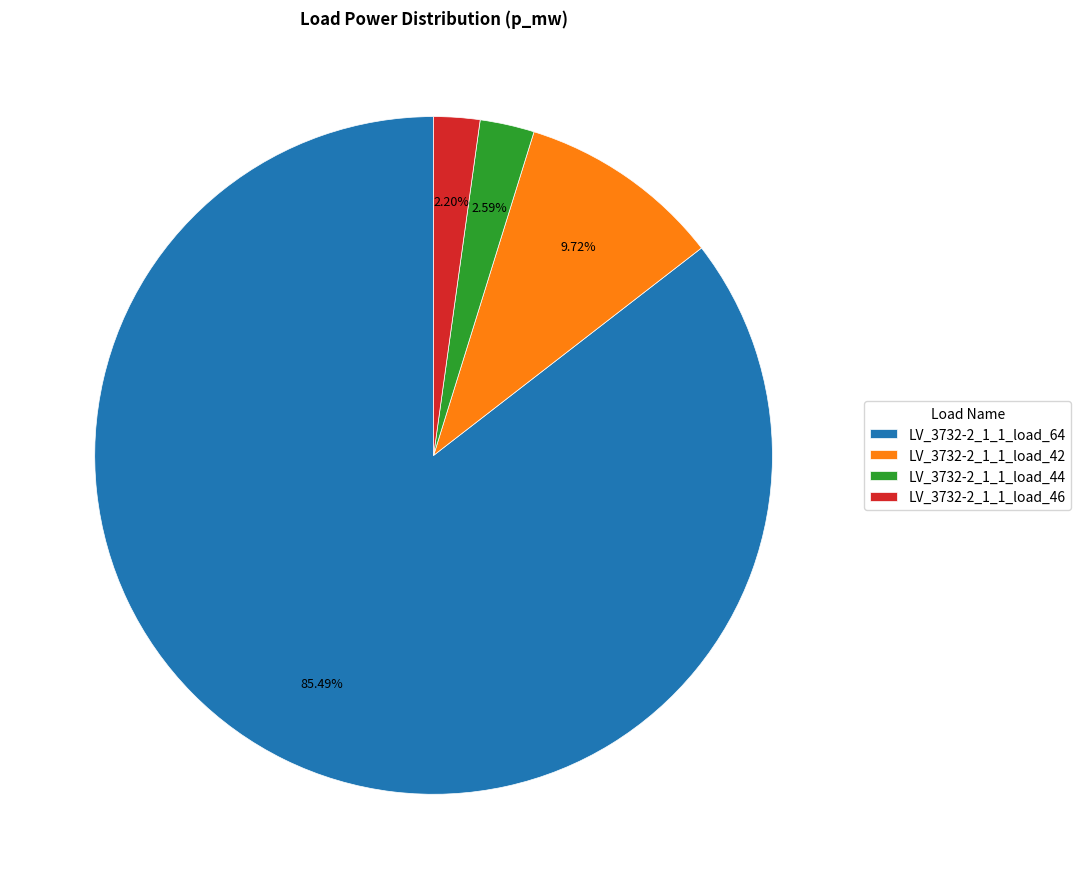

Do LV_3732-2_1_1_load_42 and LV_3732-2_1_1_load_46 together represent more than half of the pie?

No